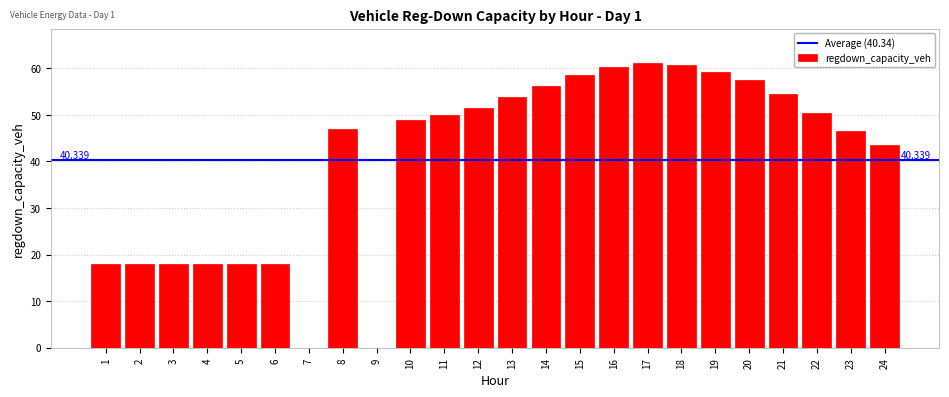

What is the approximate value at 23?

46.6